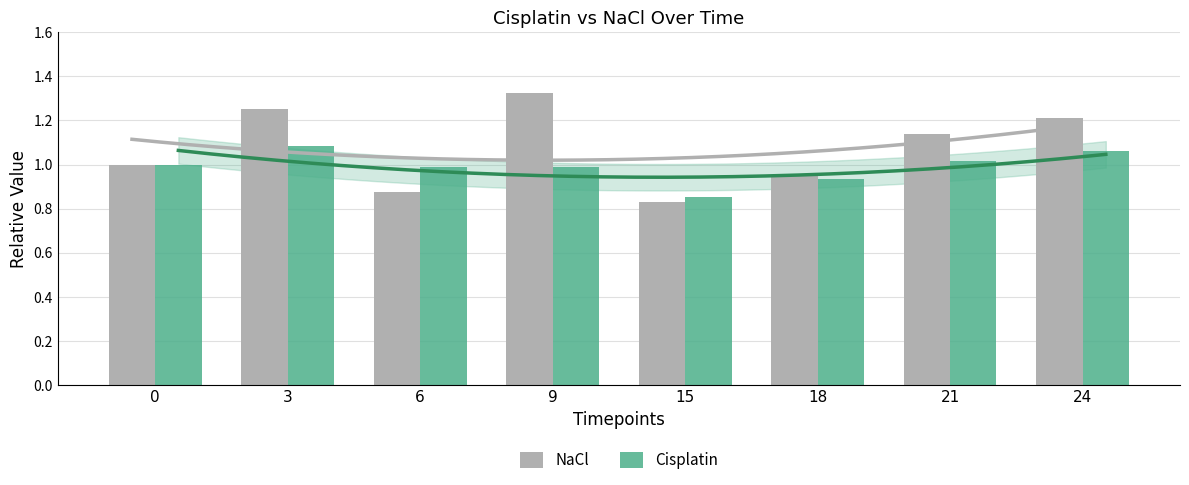

Which series has the widest spread of values?

NaCl